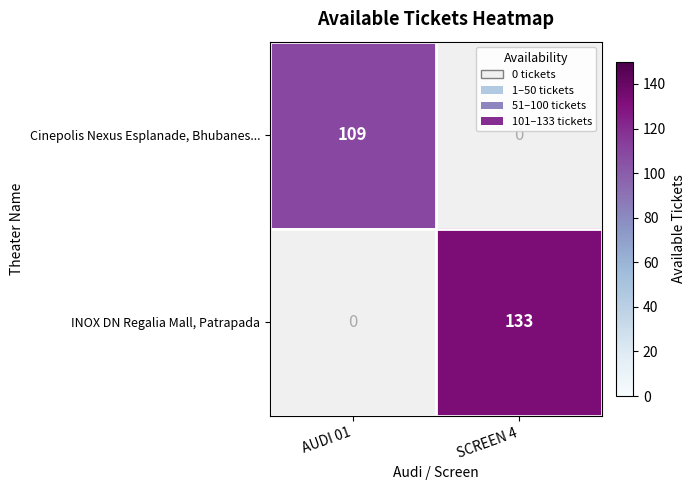

Which series has the widest spread of values?

INOX DN Regalia Mall, Patrapada